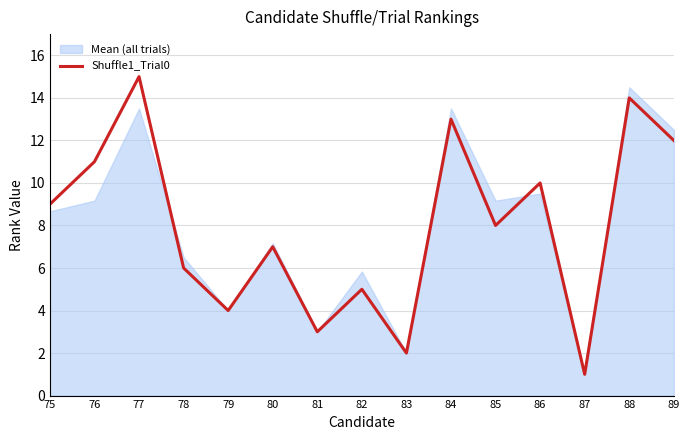

List the labels in order of value, largest first.

77, 88, 84, 89, 76, 86, 75, 85, 80, 78, 82, 79, 81, 83, 87